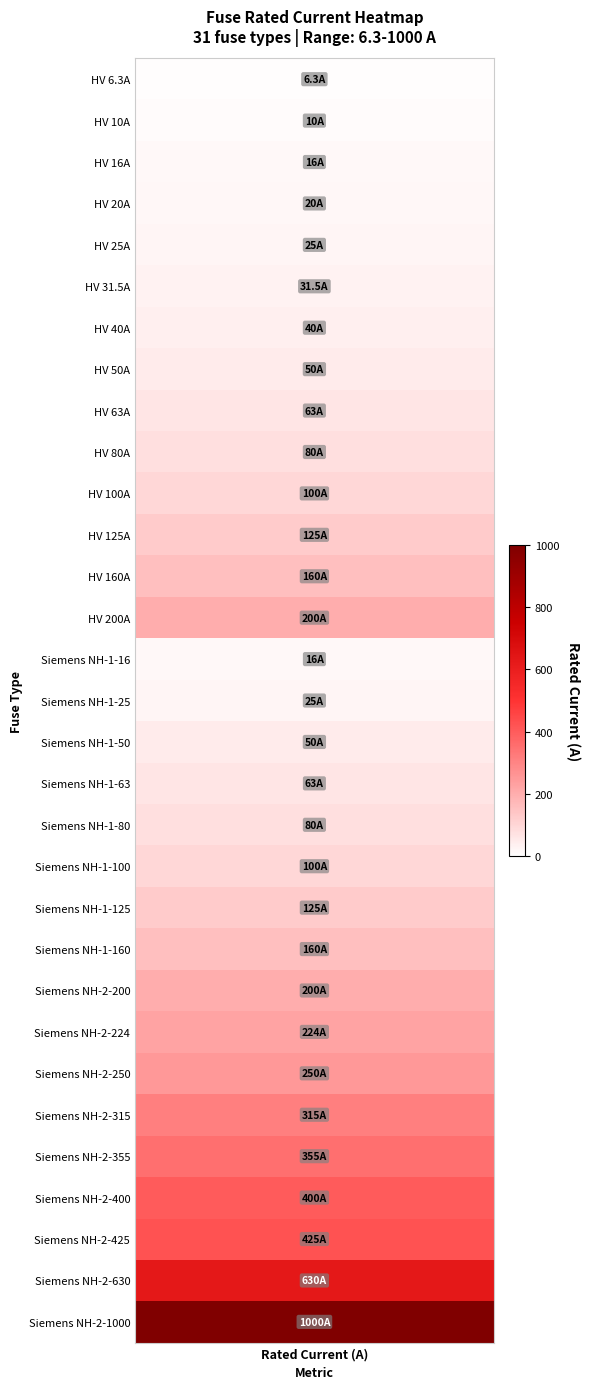

What is the change in value from 16 to 28?

+375.0